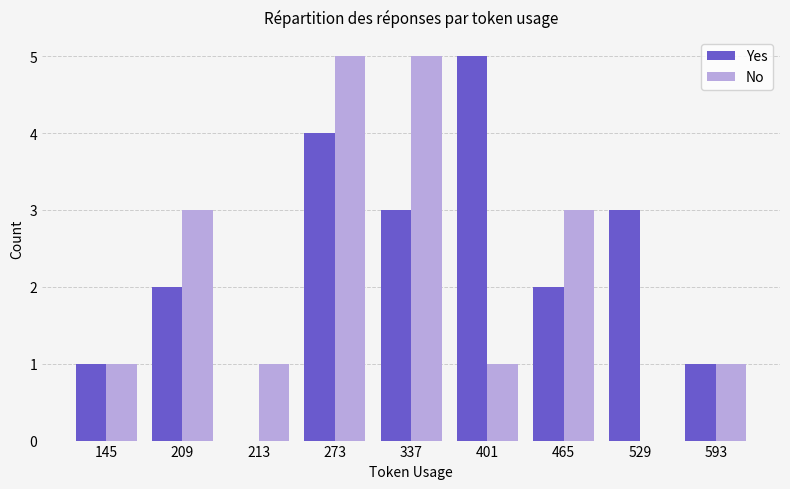

Which series has the largest total across all categories?

Yes